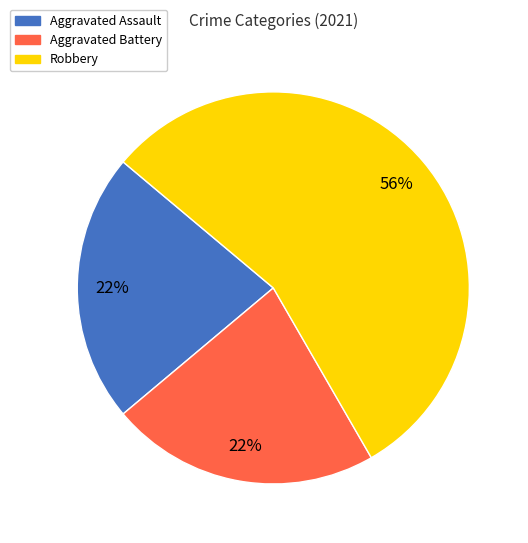

To the nearest percent, what is the average slice percentage?

33%